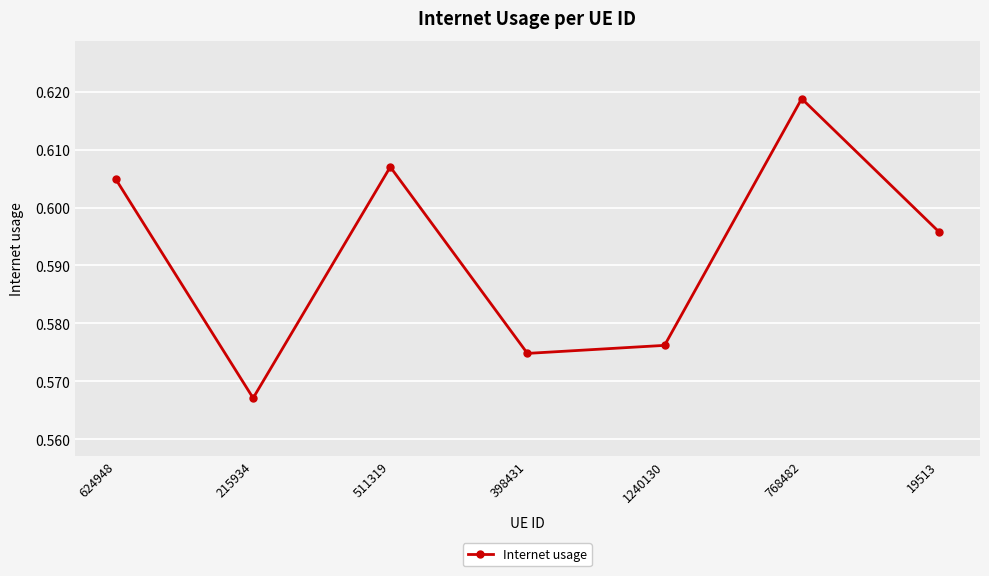

Which label corresponds to the smallest value in the chart?

215934